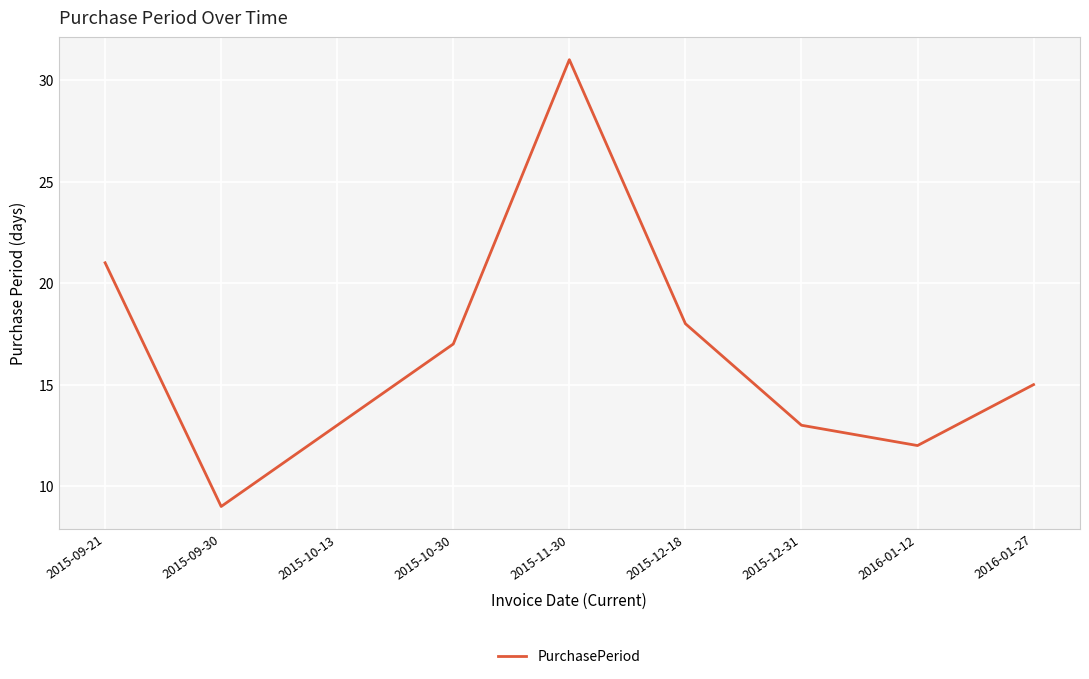

What position from the left is 2015-12-31?

7